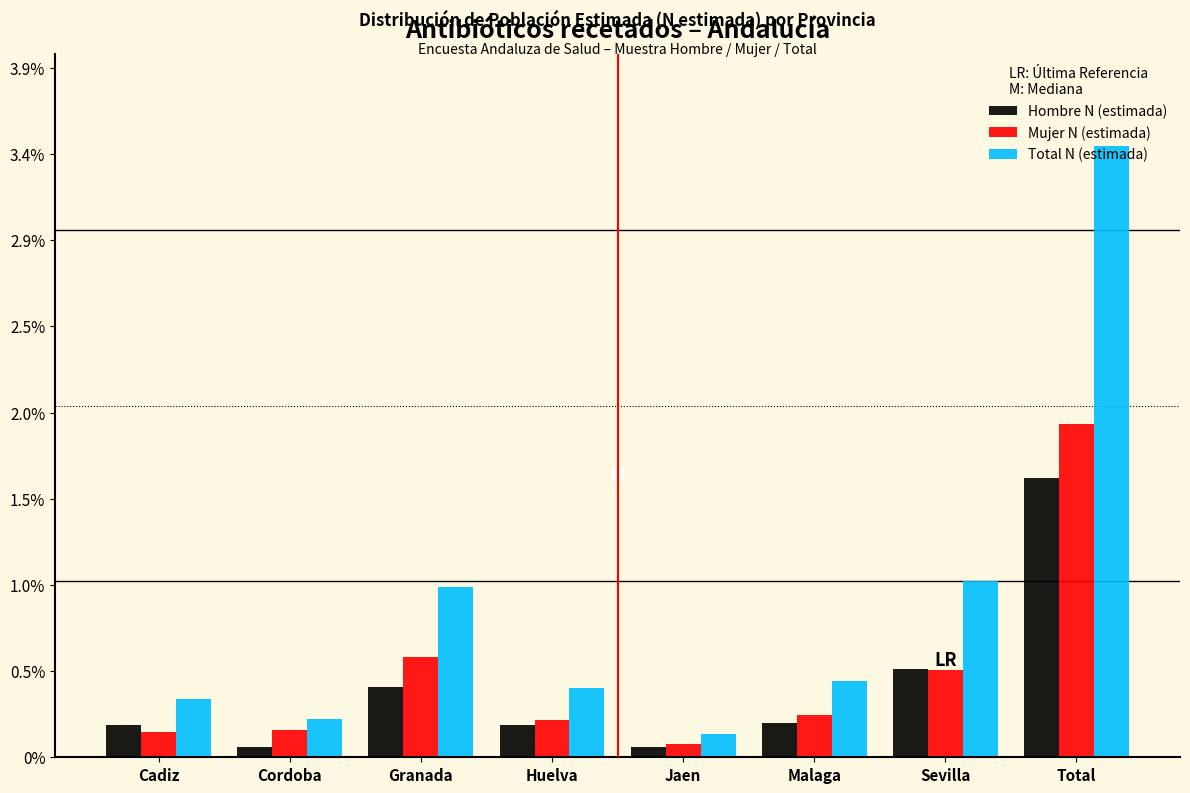

What are all the series names shown in the legend?

Hombre N (estimada), Mujer N (estimada), Total N (estimada)